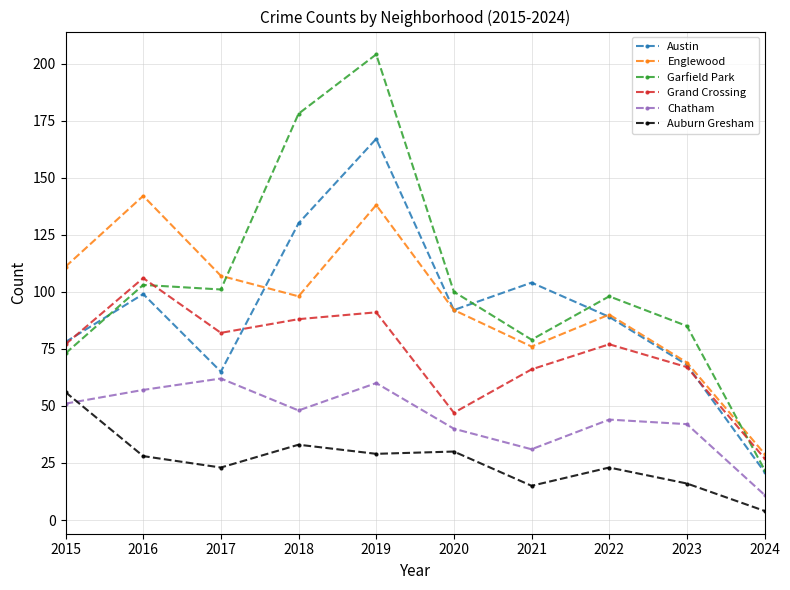

What is the value of the Garfield Park point at the 6th from the left?

100